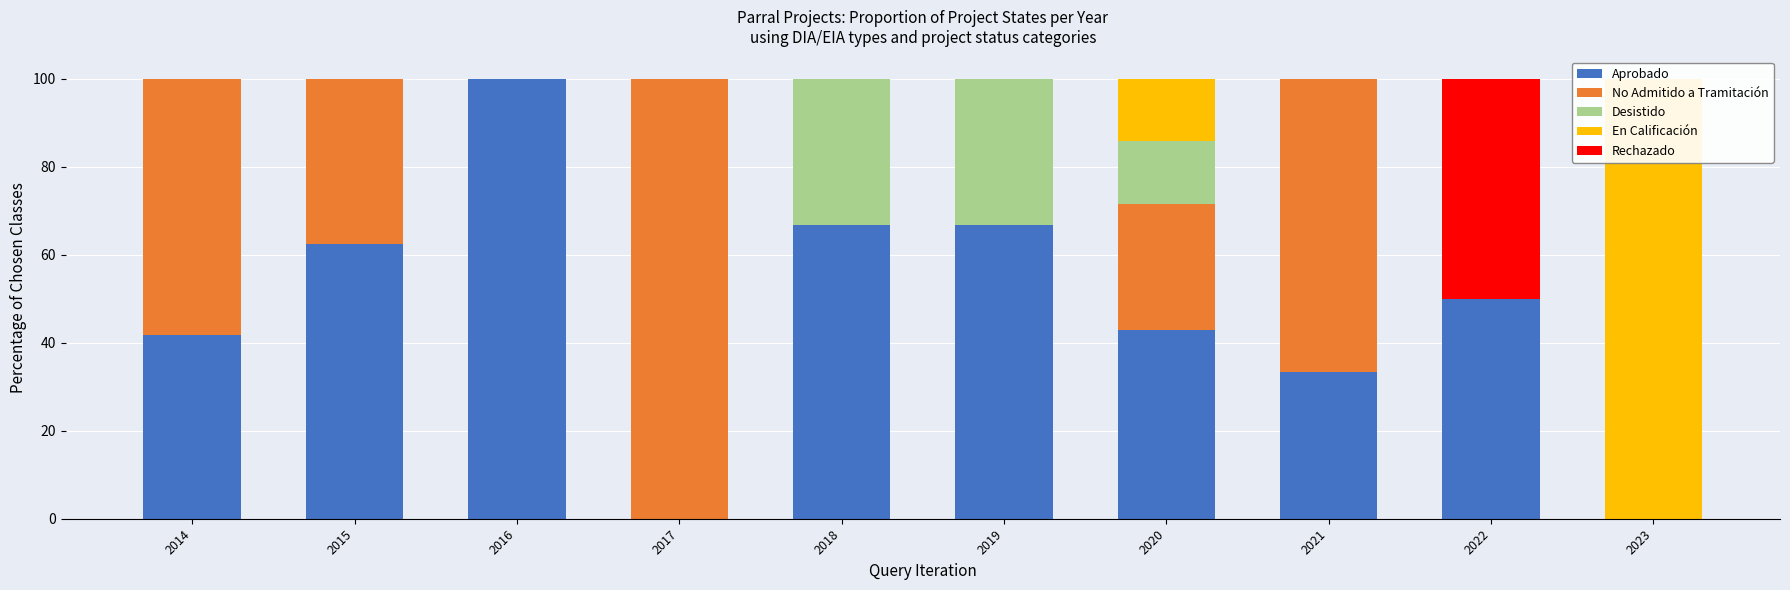

What is the difference between the second highest and second lowest values in the No Admitido a Tramitación series?

66.7